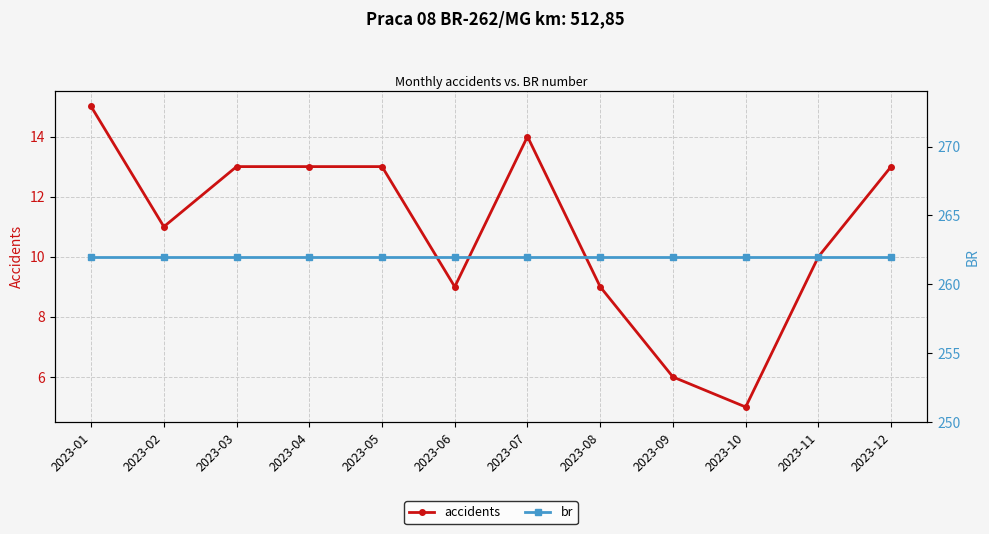

The value of accidents at 2023-05 is 13. True or false?

True